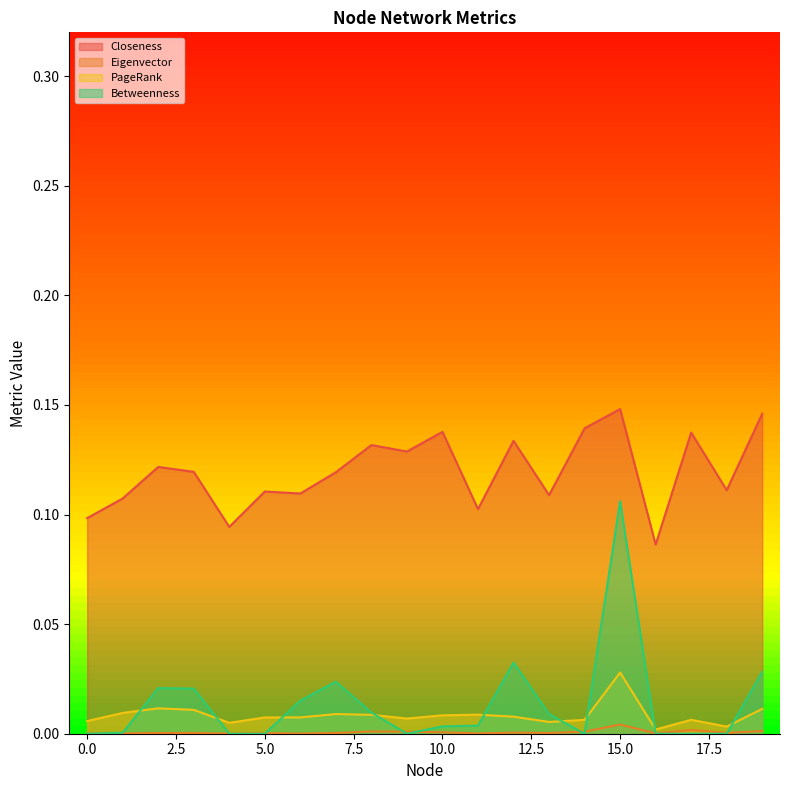

Where is the first local maximum for Closeness?

2